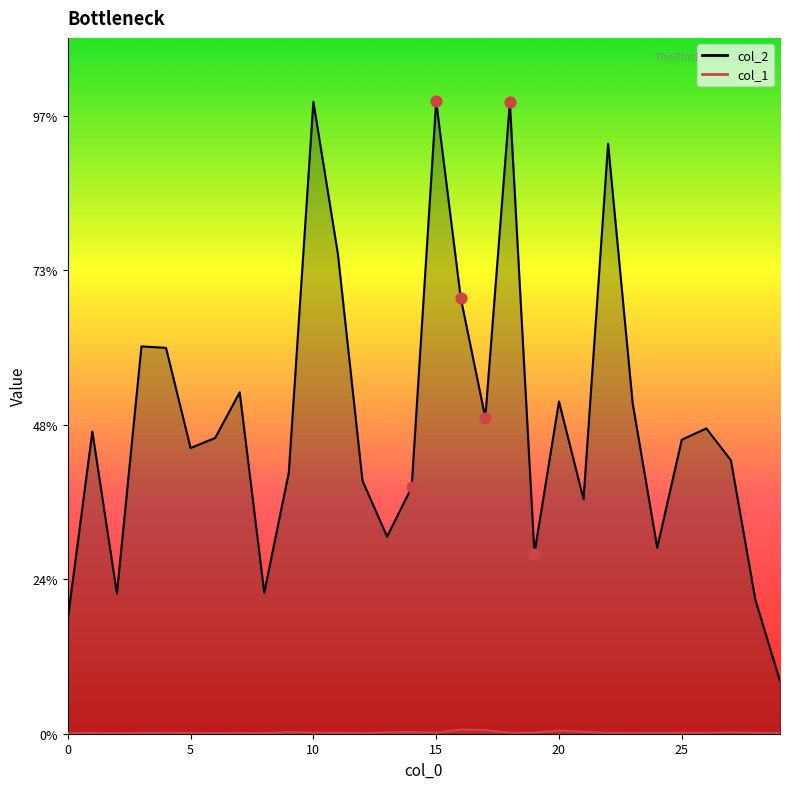

What is the total value across all series at 23?

107245